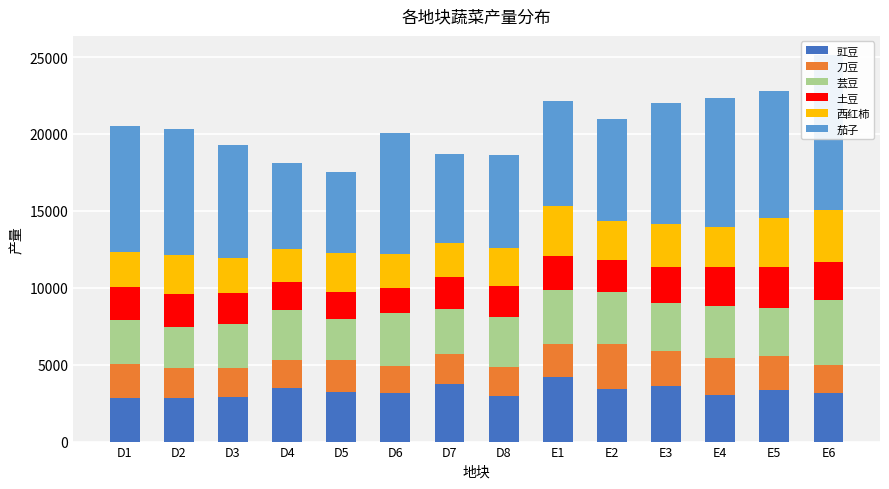

How many series are shown in this chart?

6